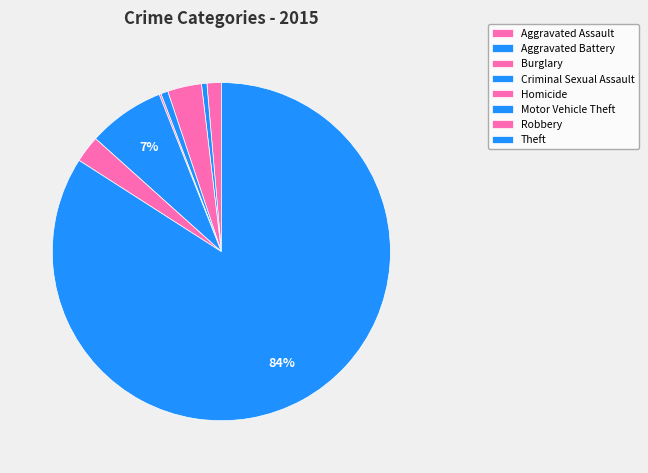

Which category has the biggest portion of the pie?

Theft